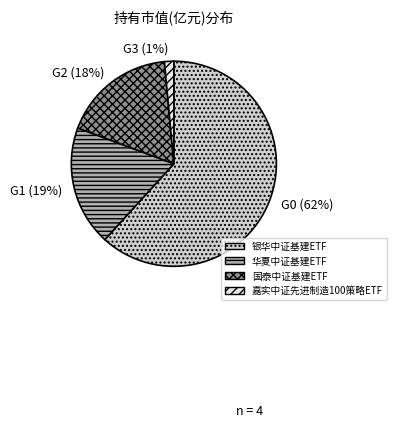

Do 银华中证基建ETF and 华夏中证基建ETF together represent more than half of the pie?

Yes